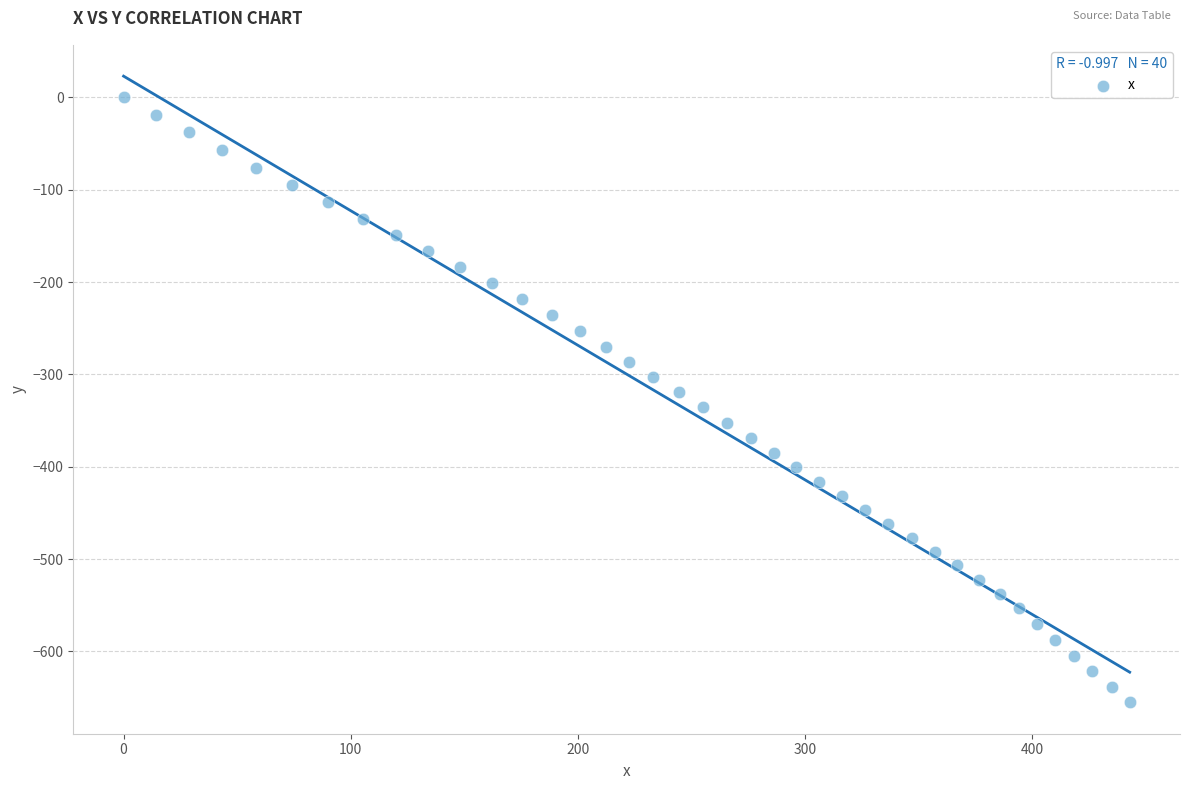

What is the range of Y values (max minus min)?

655.2